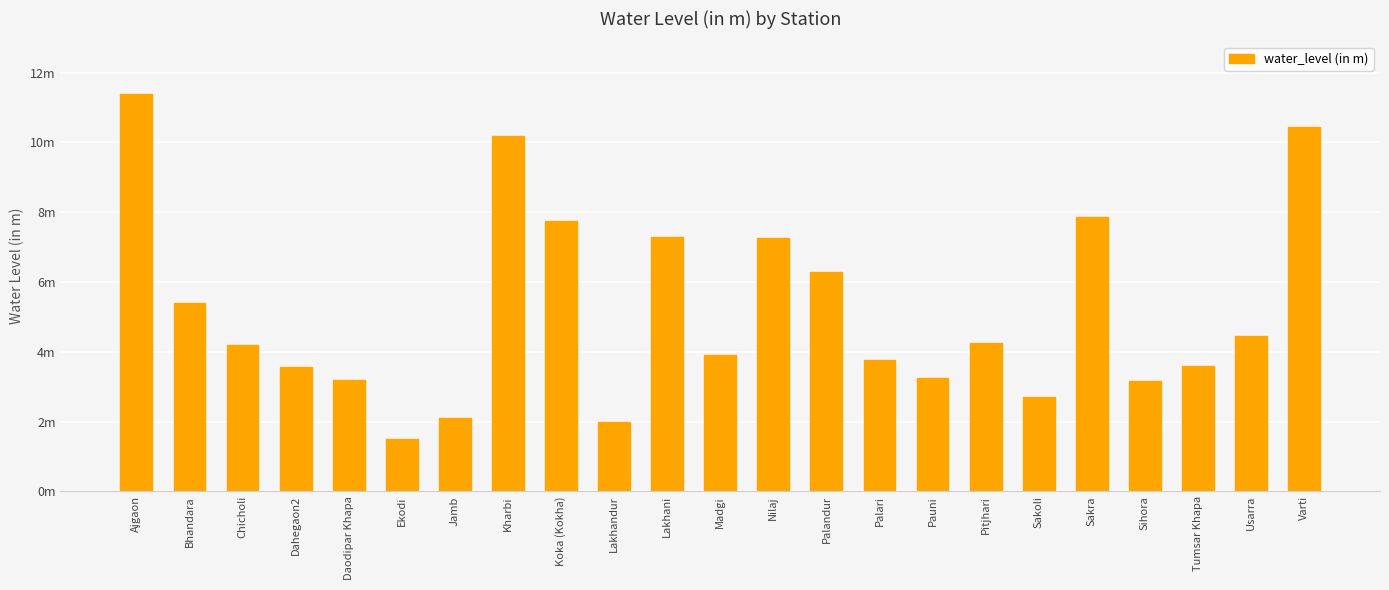

Are the bars grouped side by side (vs. stacked)?

No